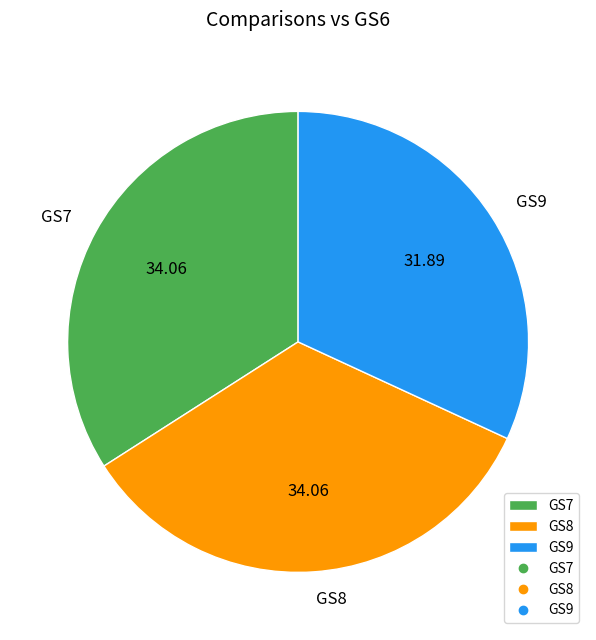

How many slices are in this pie chart?

3